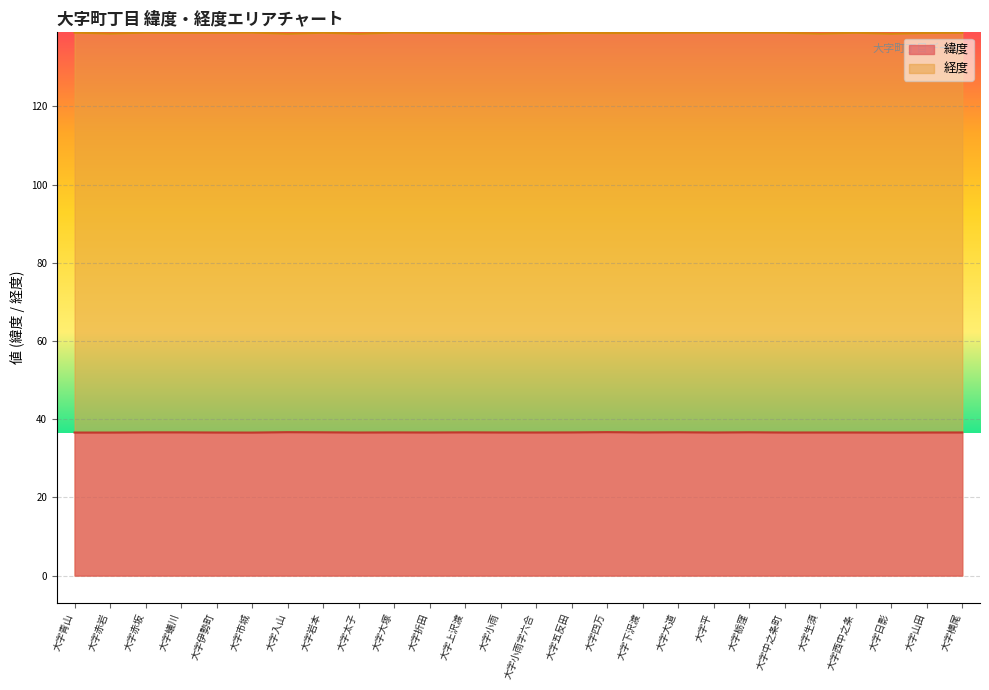

The value of 緯度 at 大字日影 is 36.6. True or false?

True